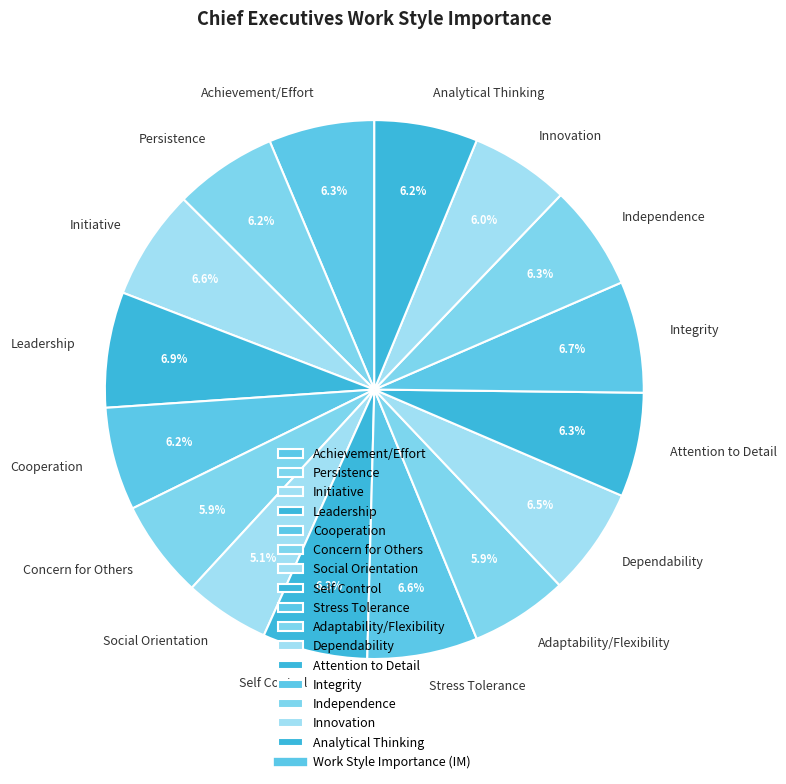

How many slices are in this pie chart?

16